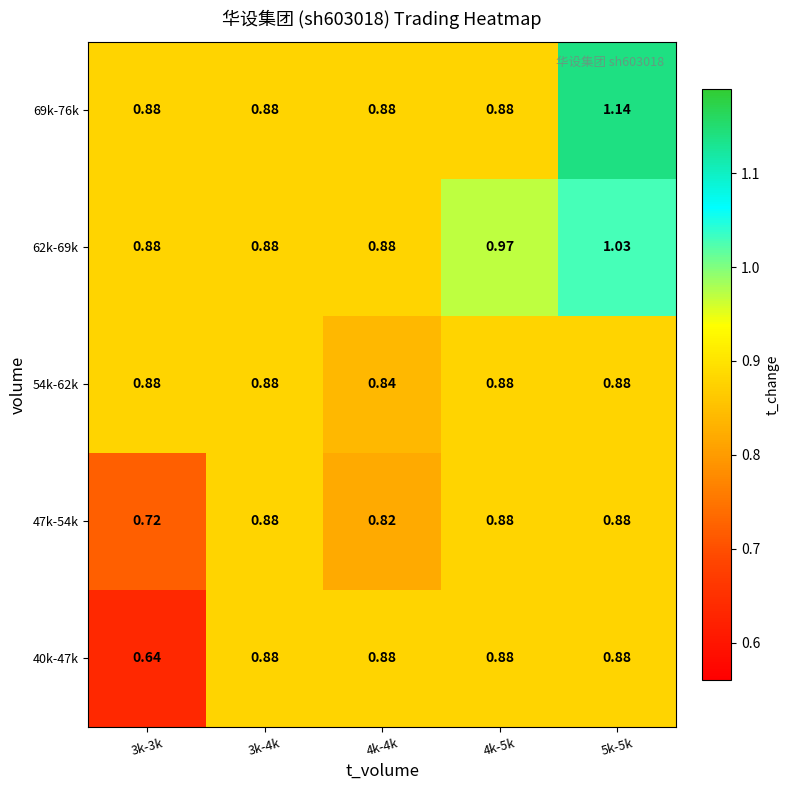

Which label corresponds to the smallest value in the chart?

3k-3k